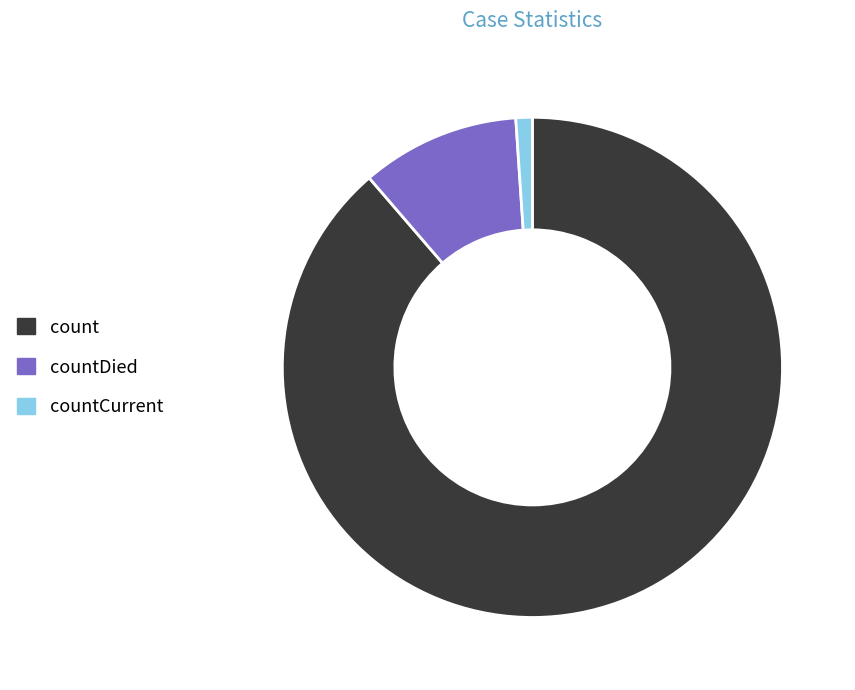

Is the sum of countCurrent and countDied greater than half?

No